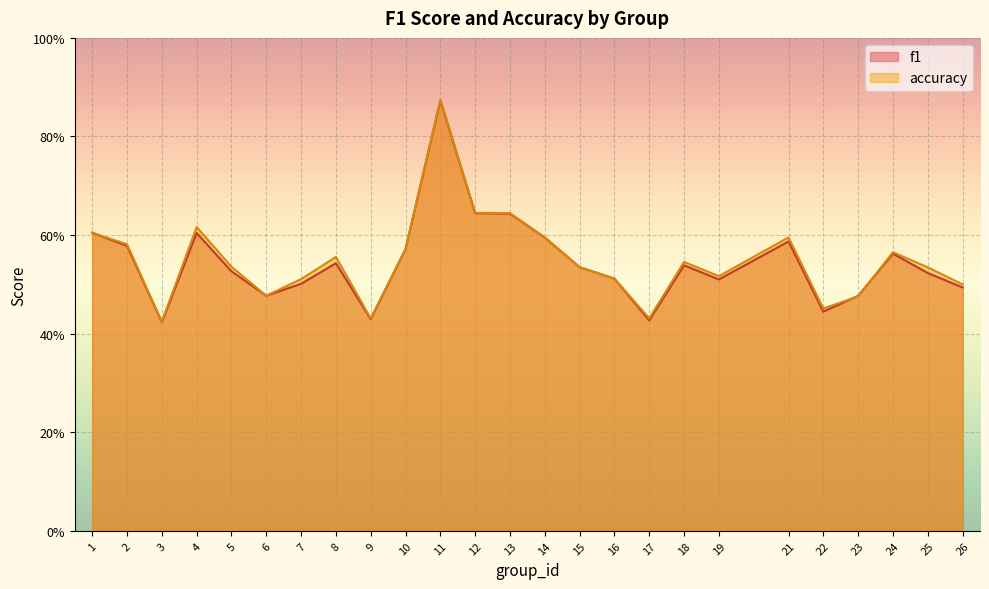

What is the lowest value of the f1 series?

0.4